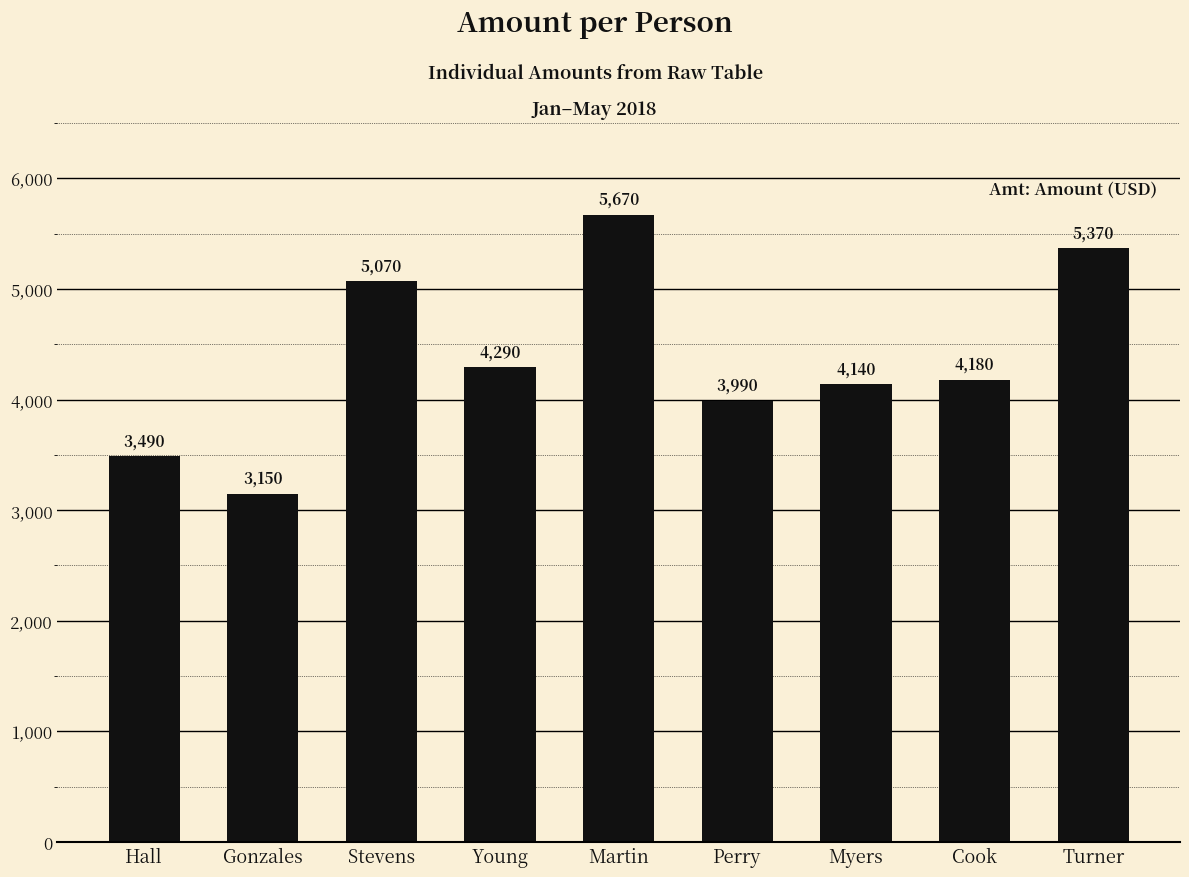

List the labels in order of value, smallest first.

Gonzales, Hall, Perry, Myers, Cook, Young, Stevens, Turner, Martin